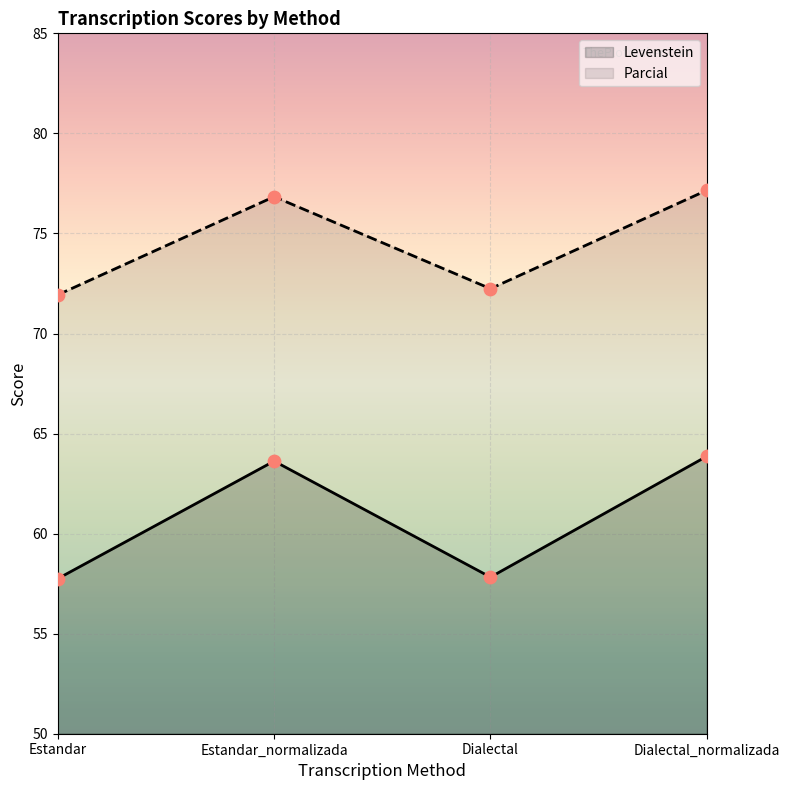

What are all the series names shown in the legend?

Levenstein, Parcial